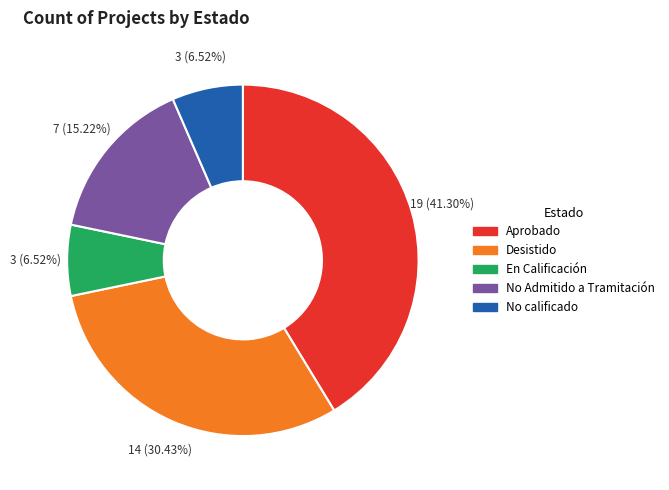

What percentage is the Desistido slice, to the nearest percent?

30%